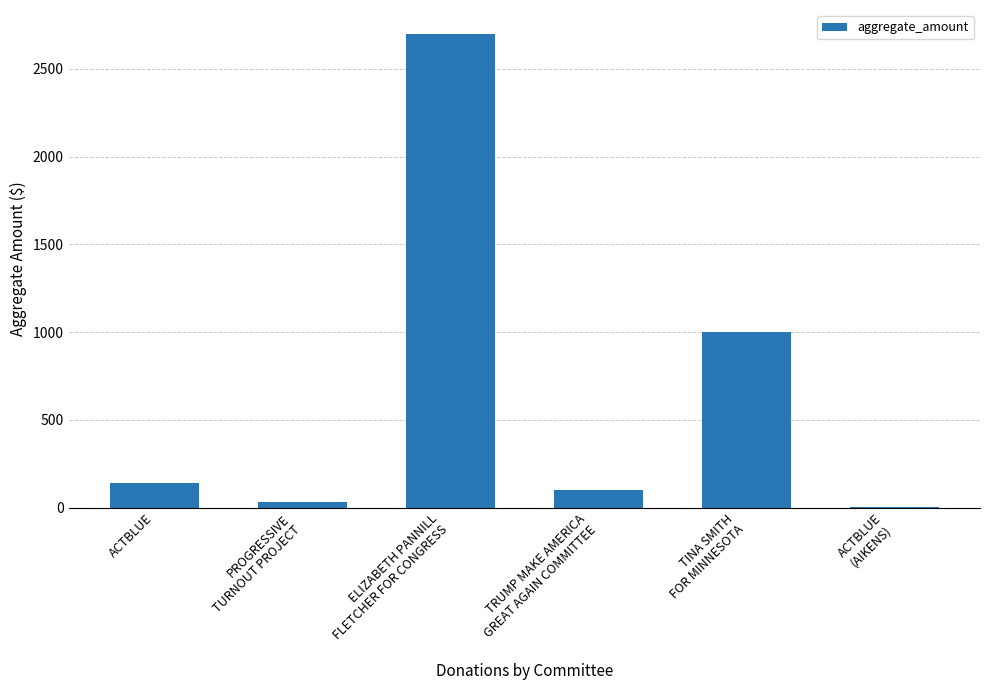

What is the maximum value shown in the chart?

2700.0